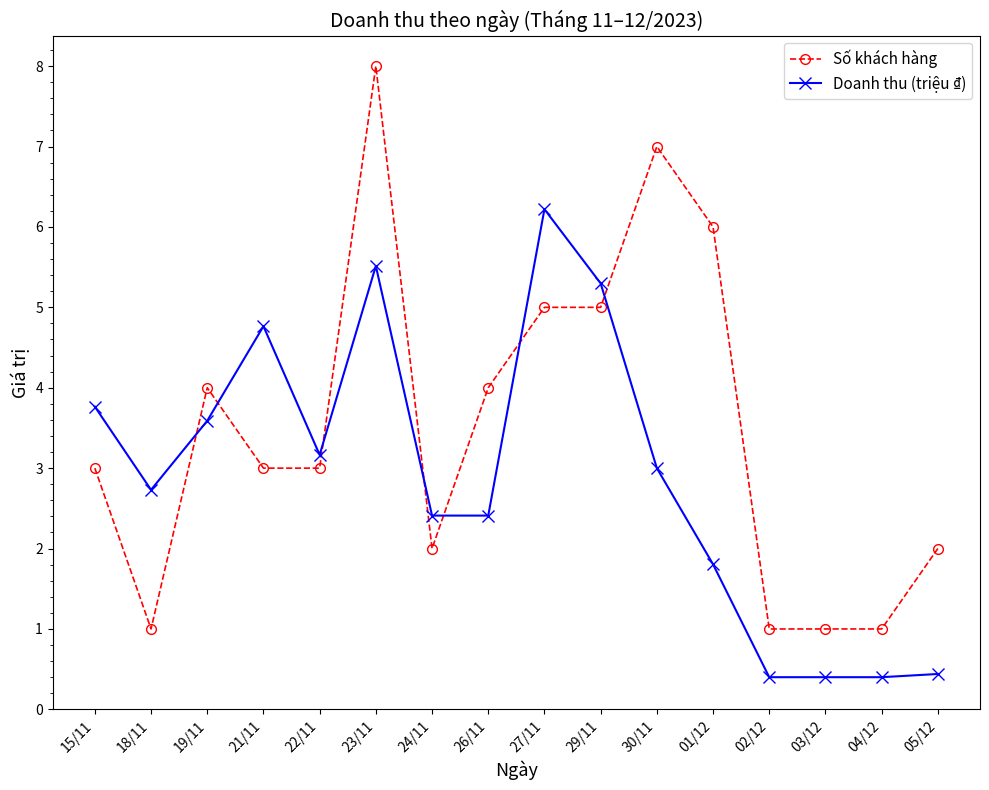

What is the difference between the highest and lowest values at 15/11?

0.8